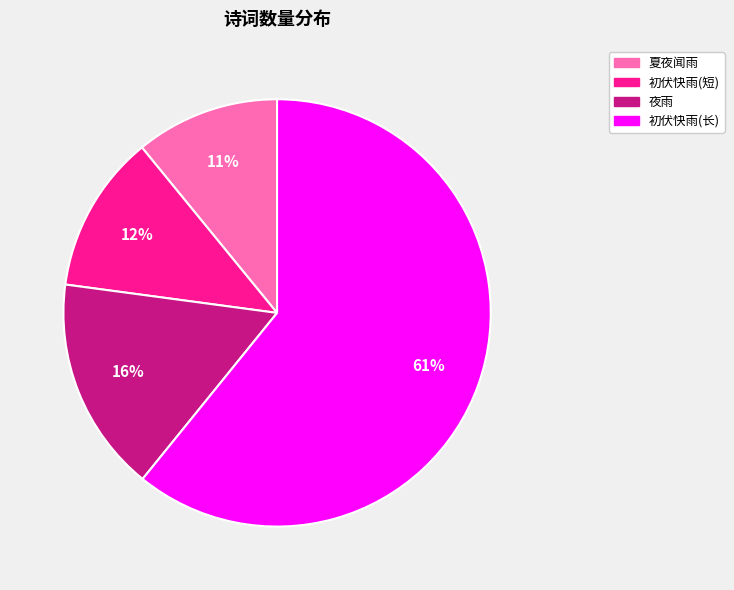

To the nearest percent, what is the difference between the largest and smallest slice percentages?

50%